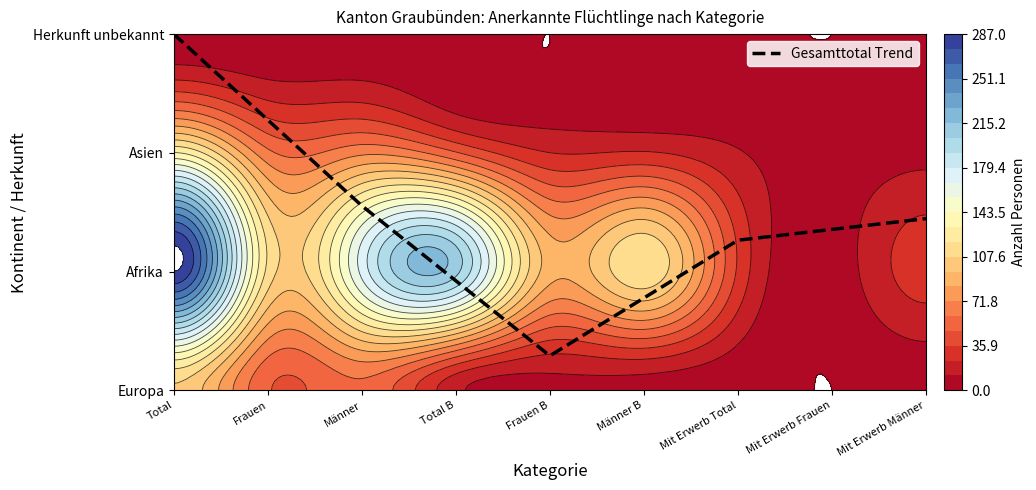

What is the difference between the maximum and minimum values?

2.7